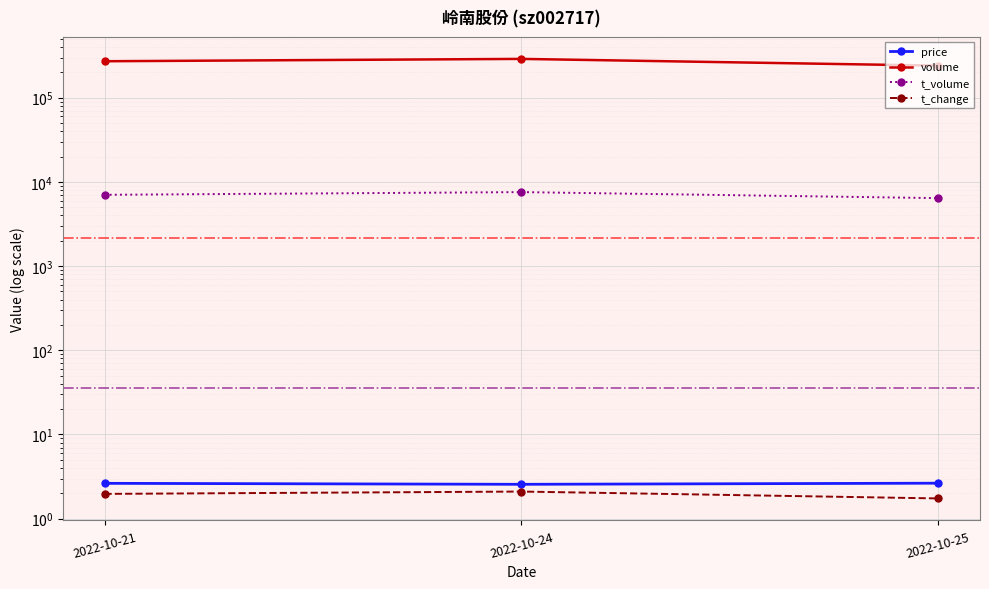

Count the number of data series in this chart.

4